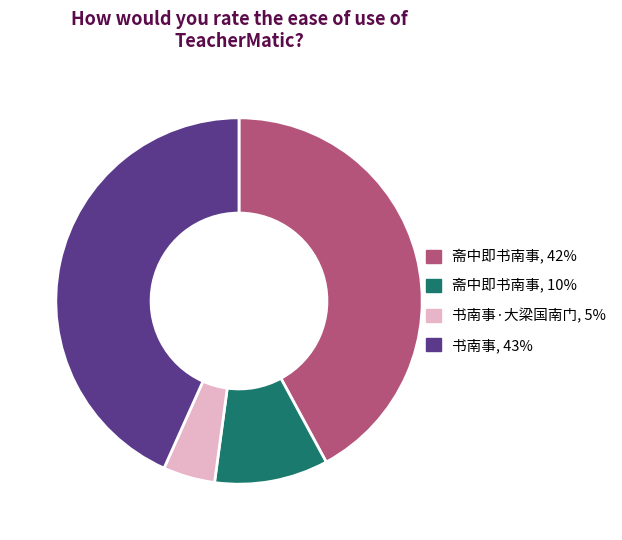

Does any single category account for the majority?

No